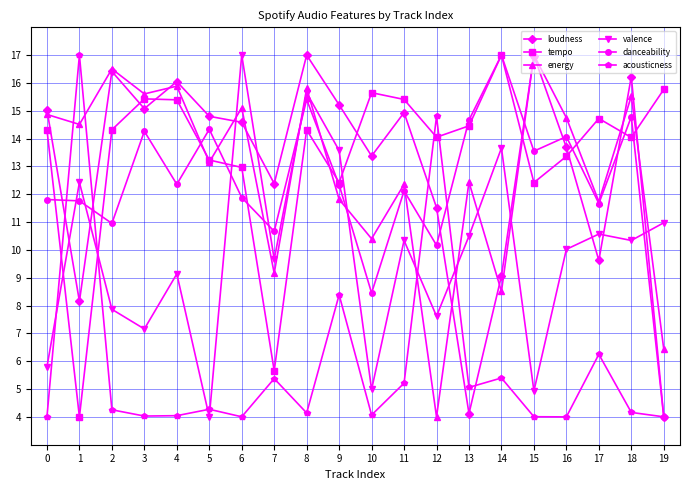

What is the total value across all series at 3?

71.6